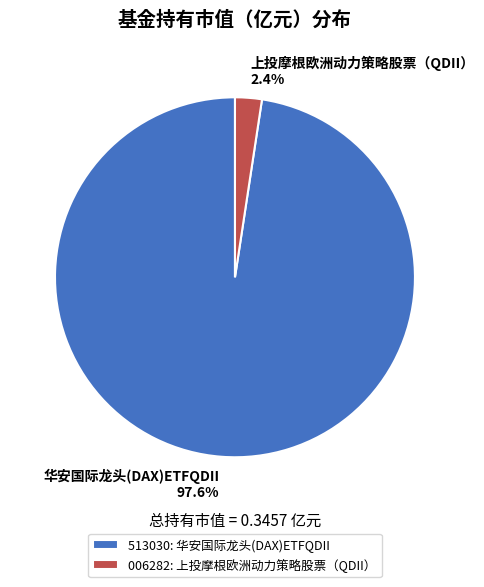

Which slice is the largest?

华安国际龙头(DAX)ETFQDII